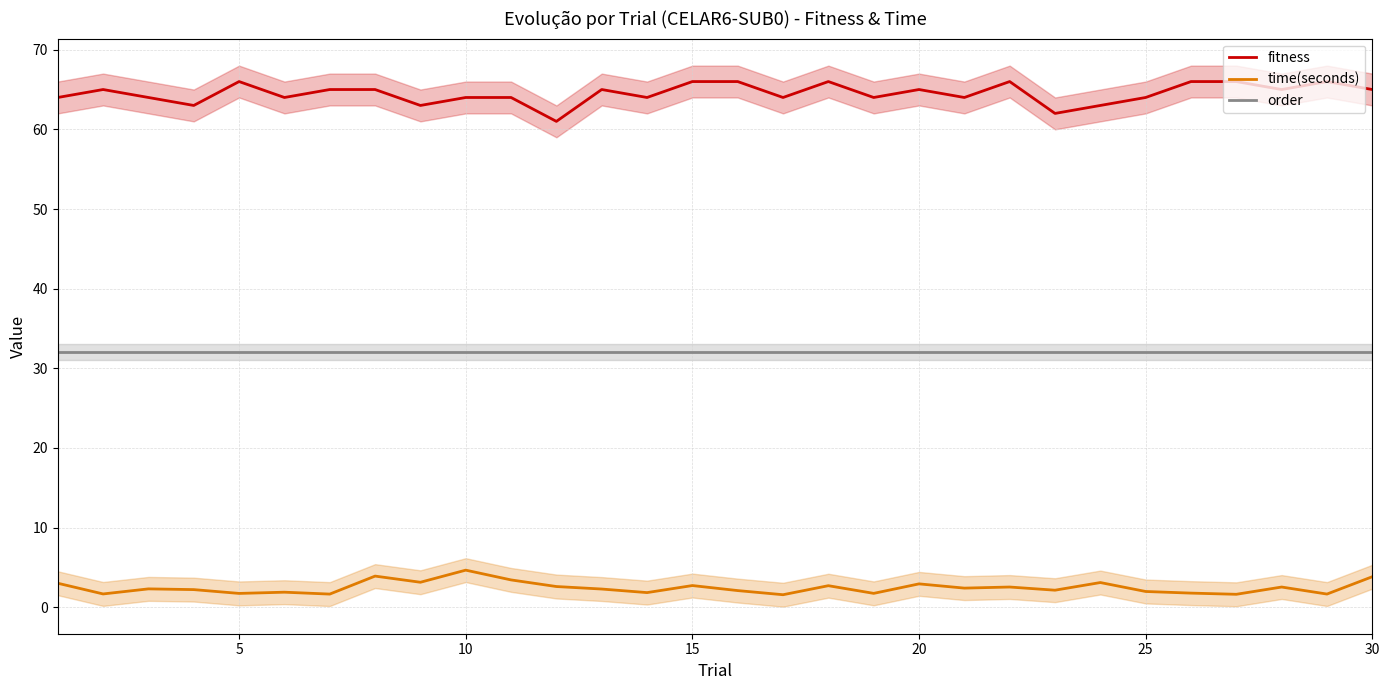

How many categories are shown in the chart?

30